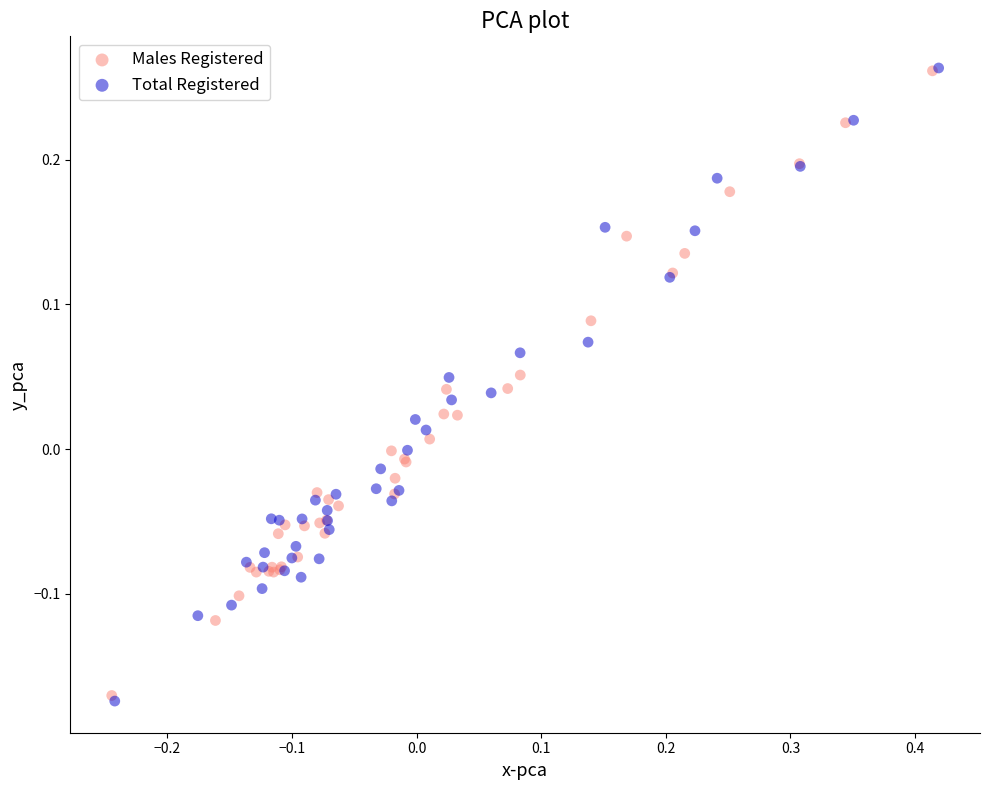

What are all the series names shown in the legend?

Males Registered, Total Registered